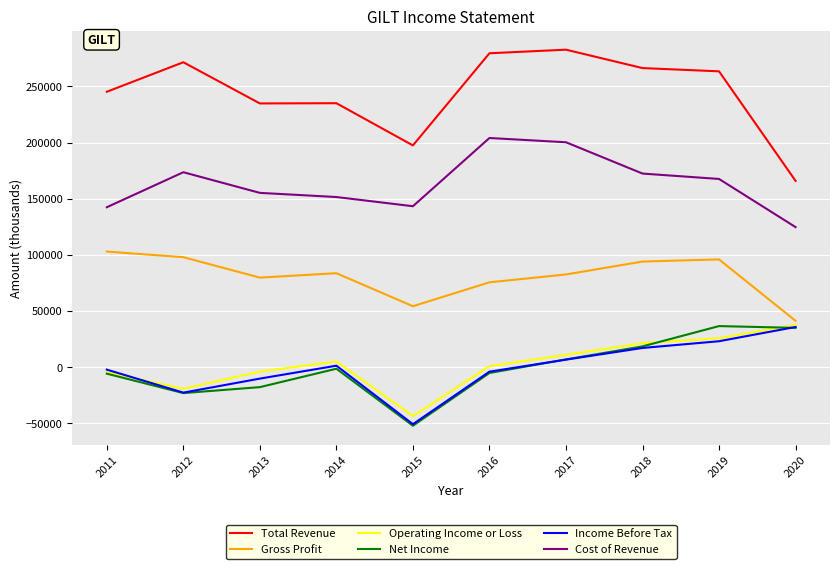

True or false: Total Revenue and Operating Income or Loss cross at least once.

False